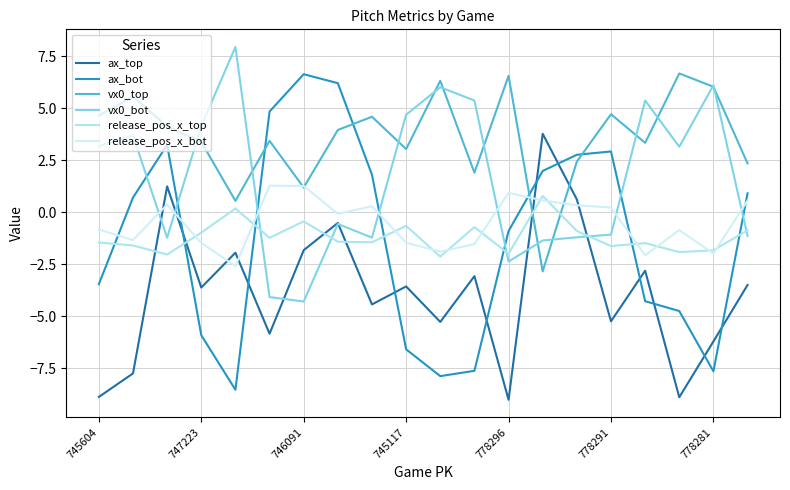

Does the chart display data point markers on the line(s)?

No